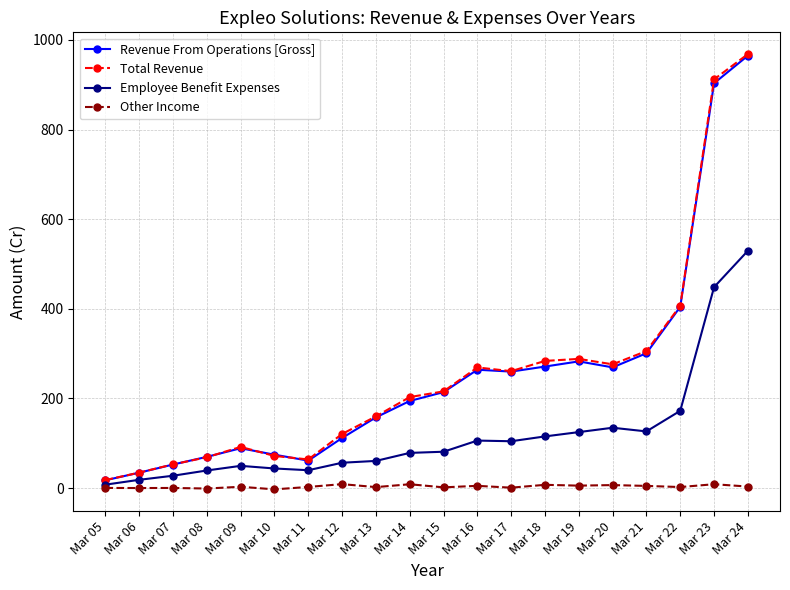

Which series has the largest range (max minus min)?

Total Revenue